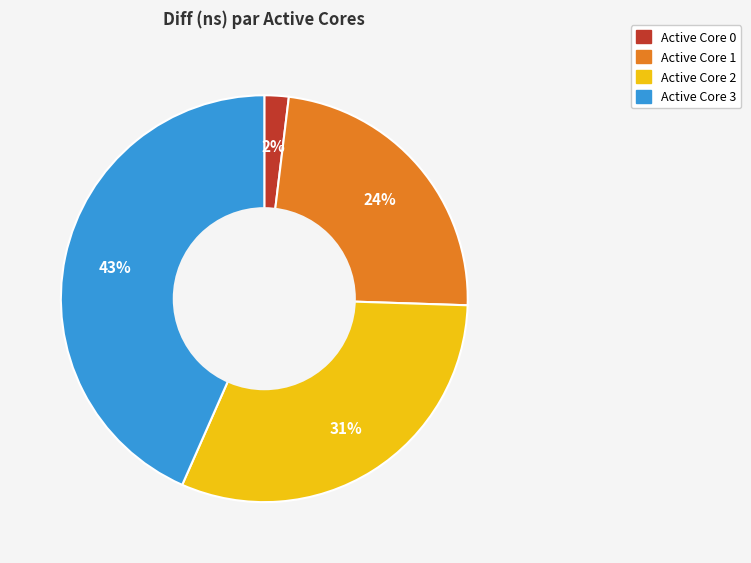

To the nearest percent, what is the difference between the largest and smallest slice percentages?

41%